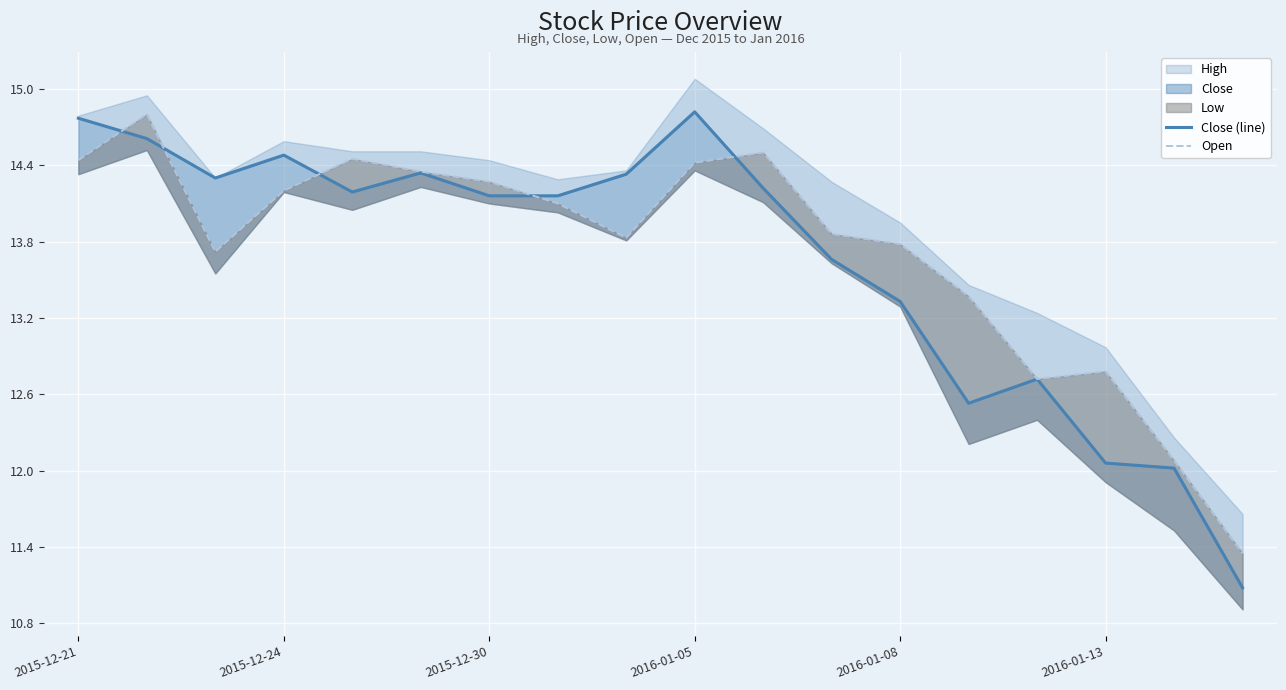

True or false: Open and Close (line) intersect in this chart.

True